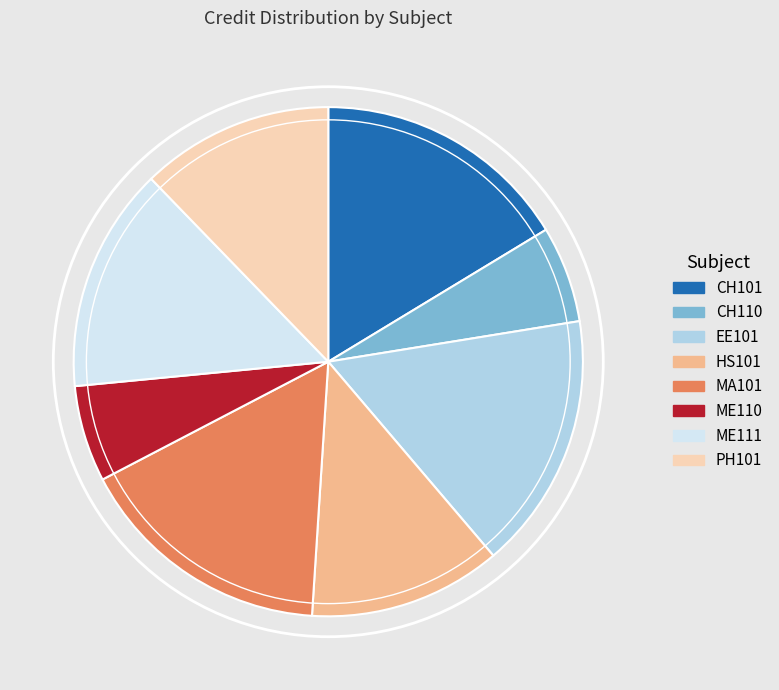

Approximately how many times larger is the value at CH110 compared to ME111?

0.4